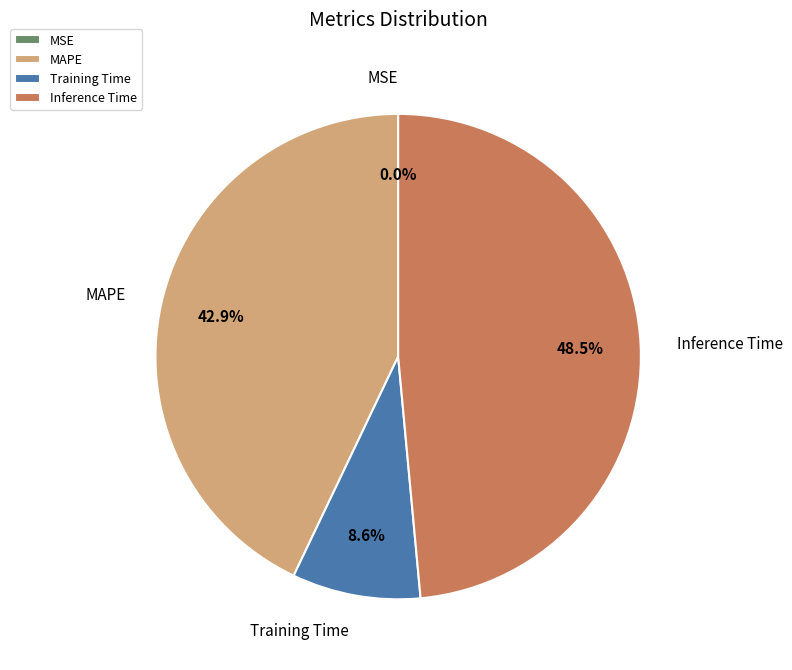

Is there any slice that represents more than half of the pie?

No